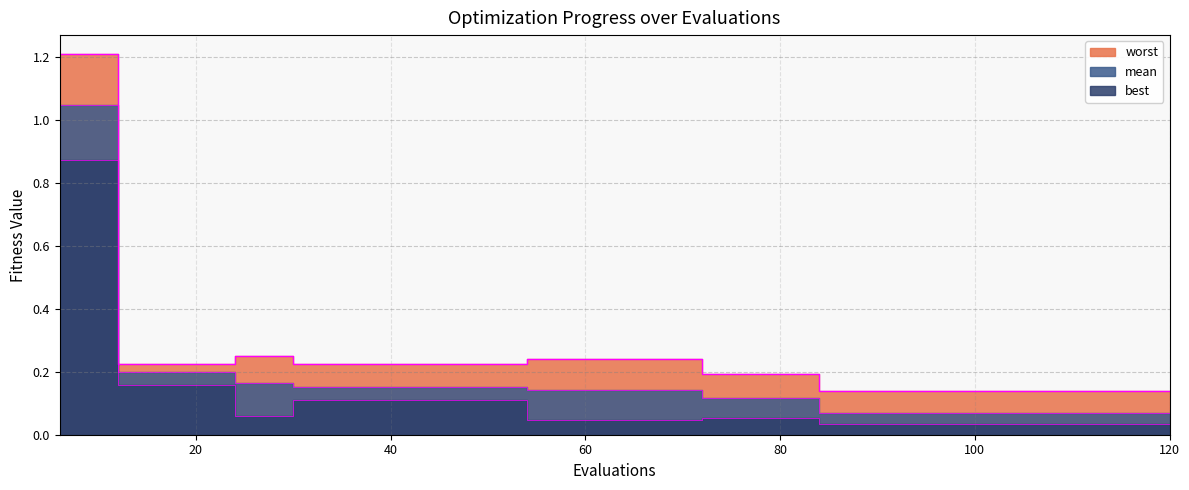

How many lines are shown in the chart?

3